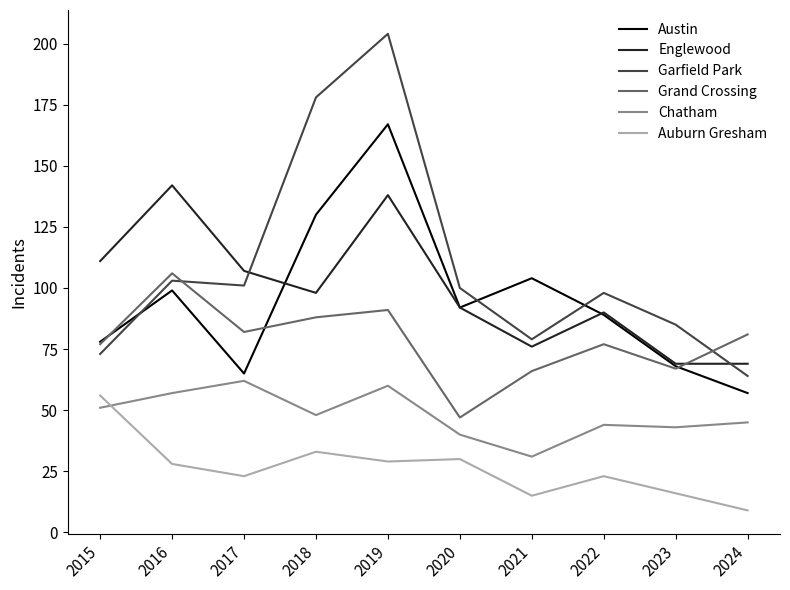

How many times do Chatham and Auburn Gresham cross each other?

1